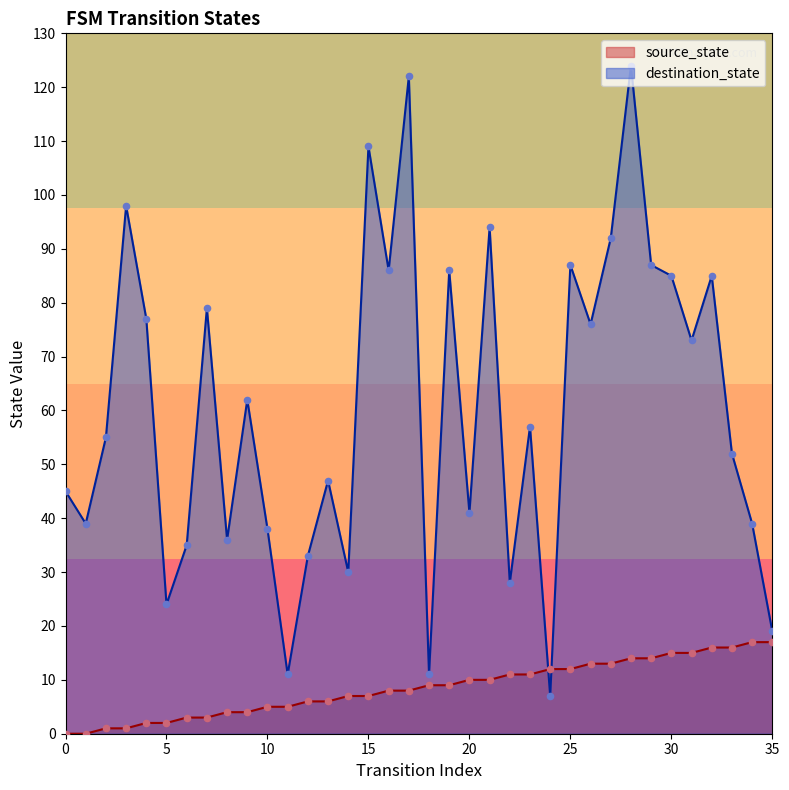

Which series has the largest total across all categories?

destination_state